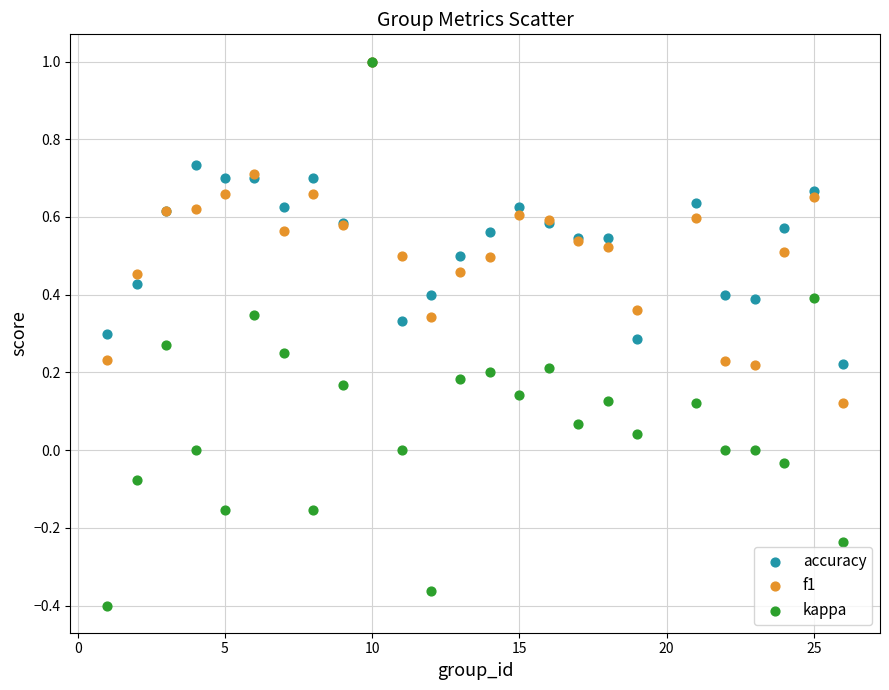

Which series contains the lowest Y value?

kappa